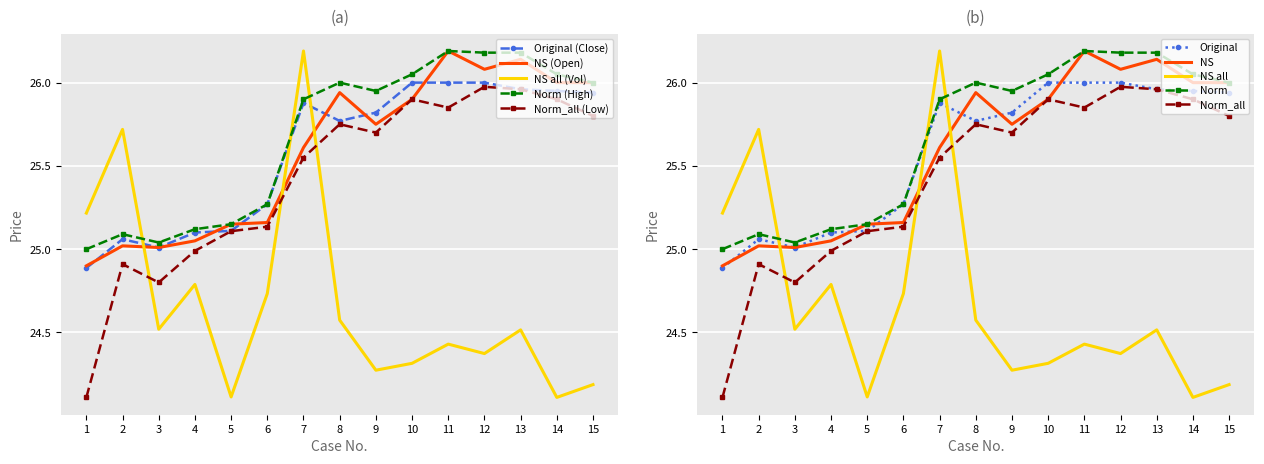

How many times do Volume_norm and Low cross each other?

3